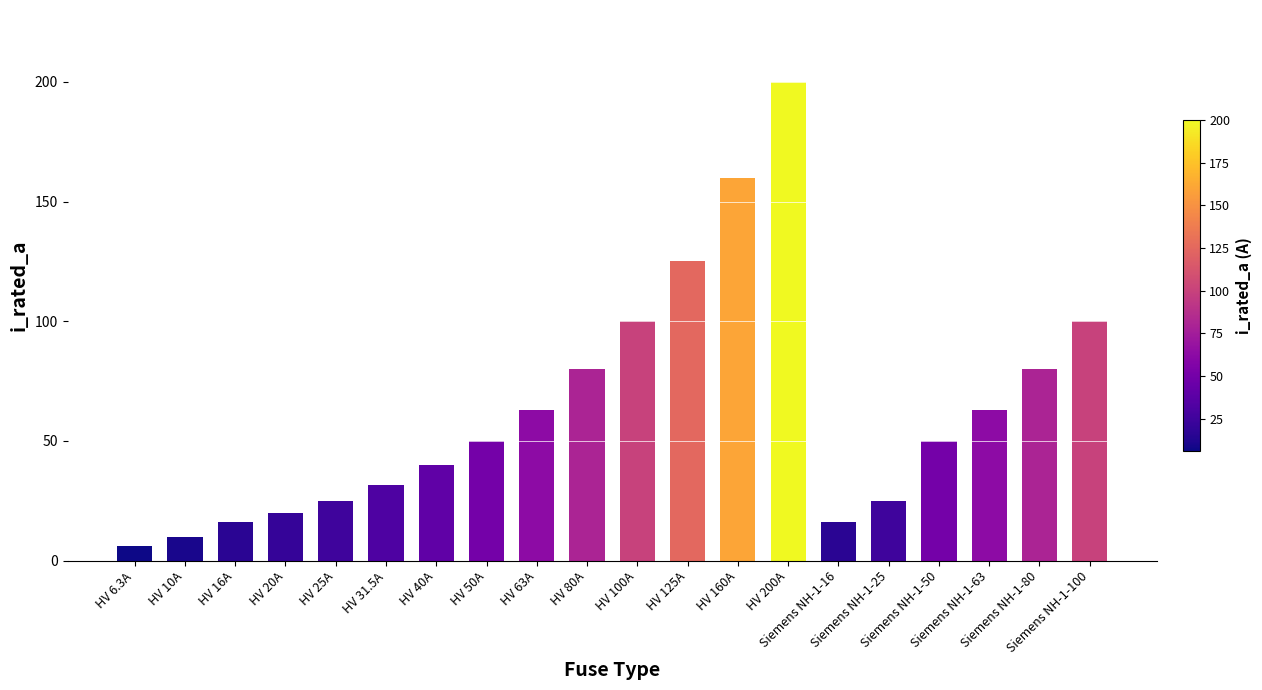

What is the difference between the second highest and minimum values?

153.7